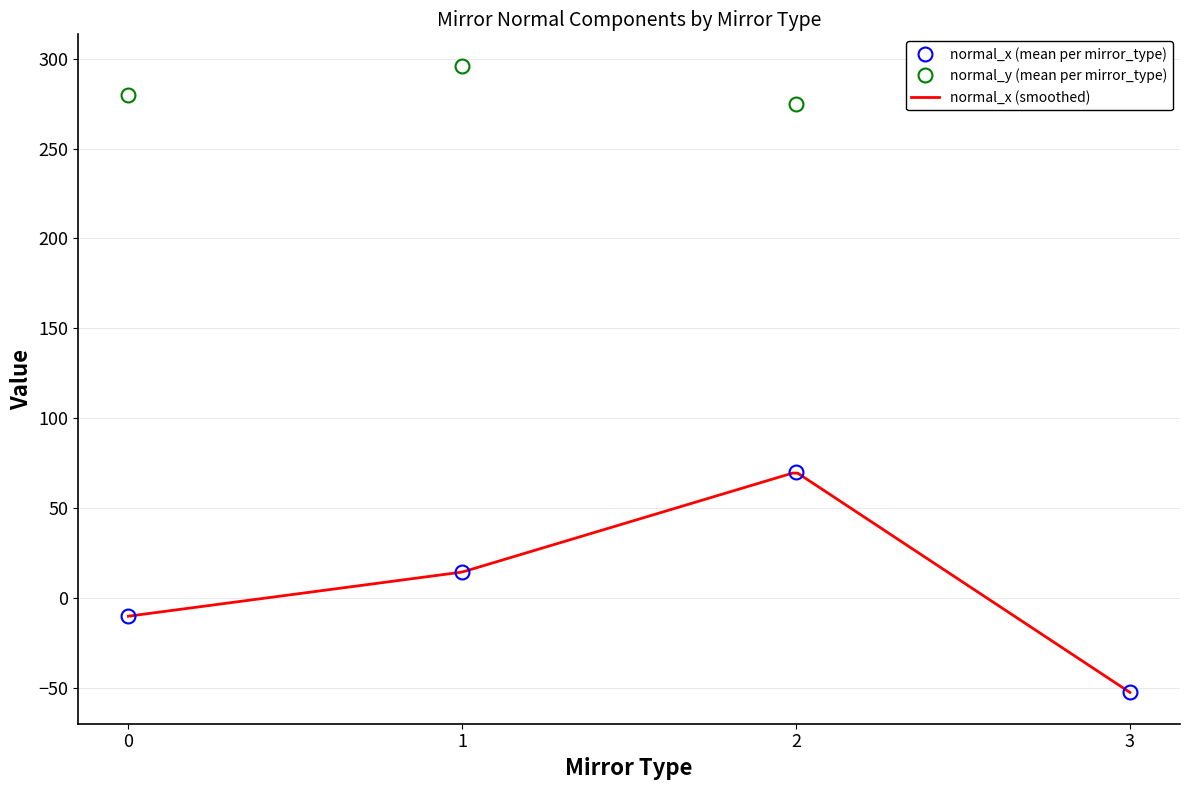

What is the lowest value of the normal_y (mean per mirror_type) series?

274.7